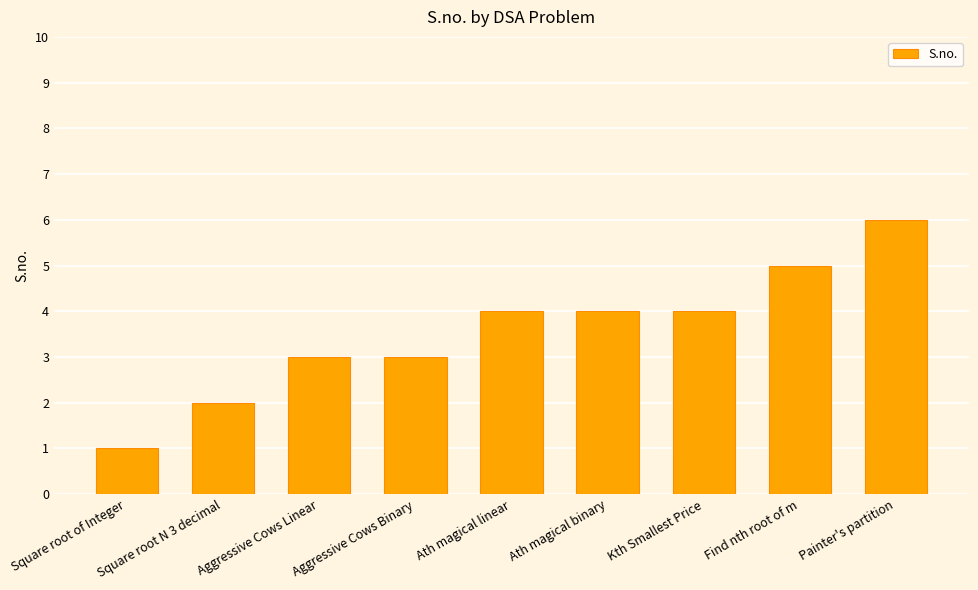

What is the difference between the maximum and minimum values?

5